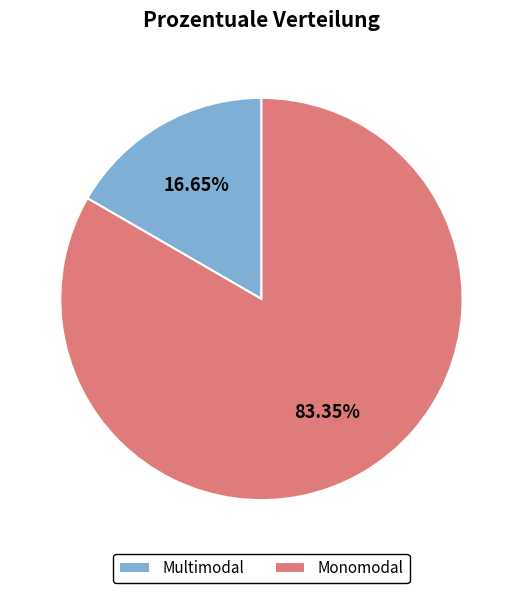

To the nearest percent, what is the combined percentage of Multimodal and Monomodal?

100%